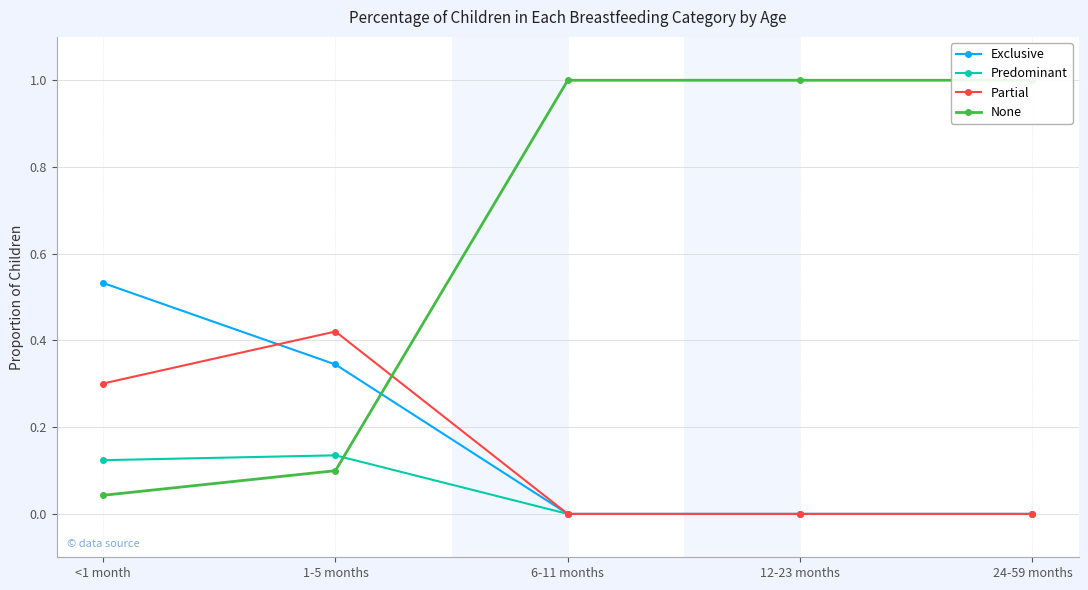

What value does the Predominant series have at <1 month?

0.1